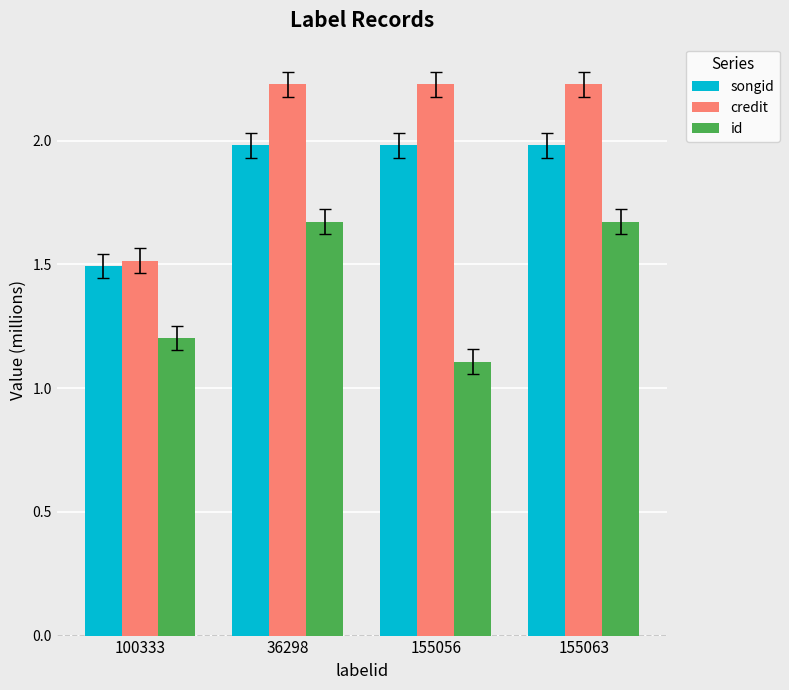

What are all the series names shown in the legend?

songid, credit, id